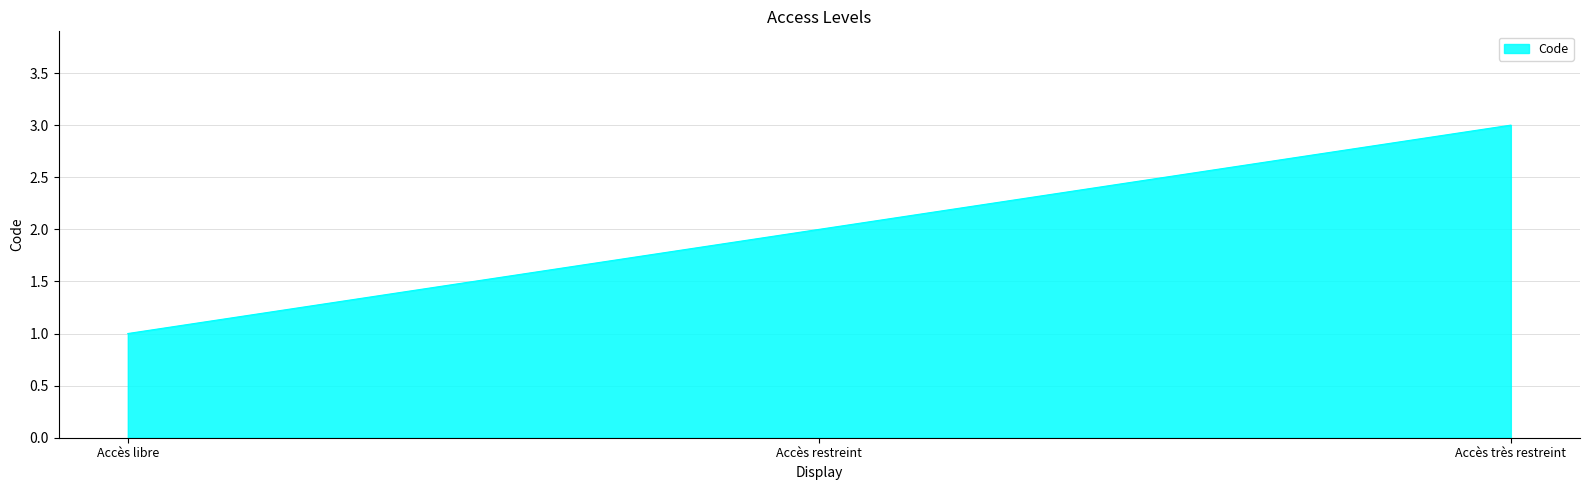

List the labels in order of value, largest first.

Accès très restreint, Accès restreint, Accès libre